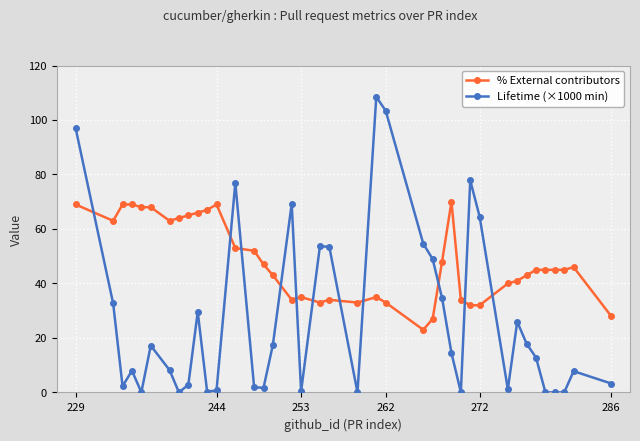

At how many categories does at least one series exceed 84?

3